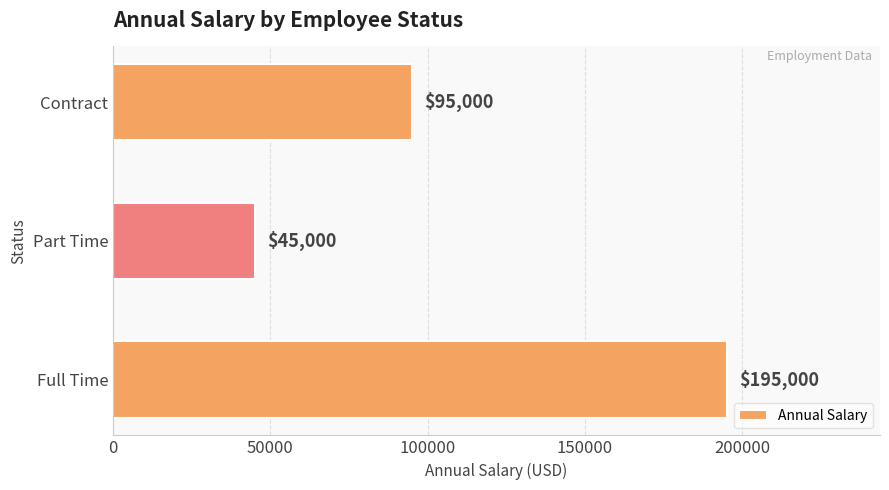

Reading bottom to top, list all the values displayed in this chart.

Full Time=195000	Part Time=45000	Contract=95000